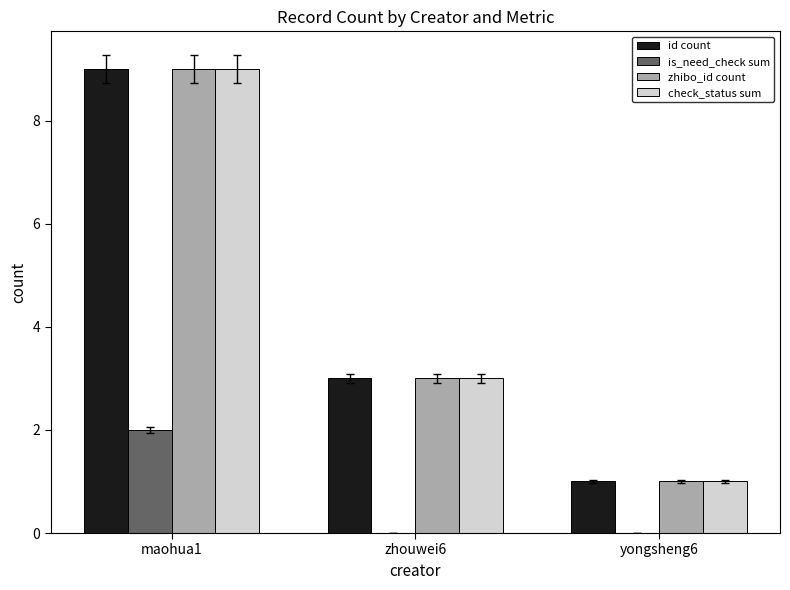

What are all the series names shown in the legend?

id count, is_need_check sum, zhibo_id count, check_status sum